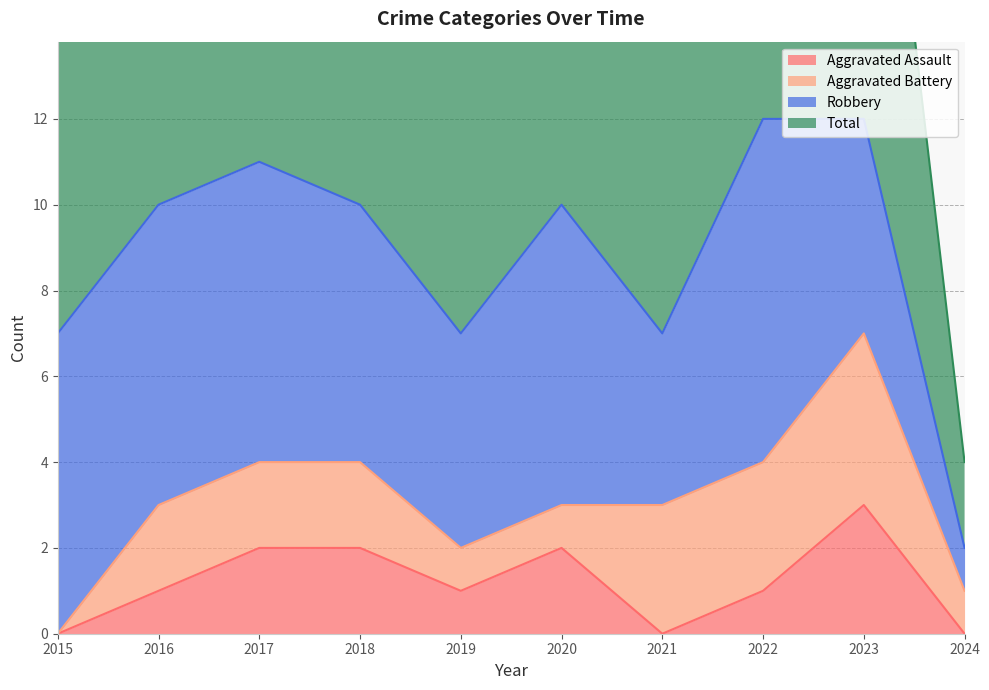

True or false: Aggravated Assault and Total cross at least once.

False